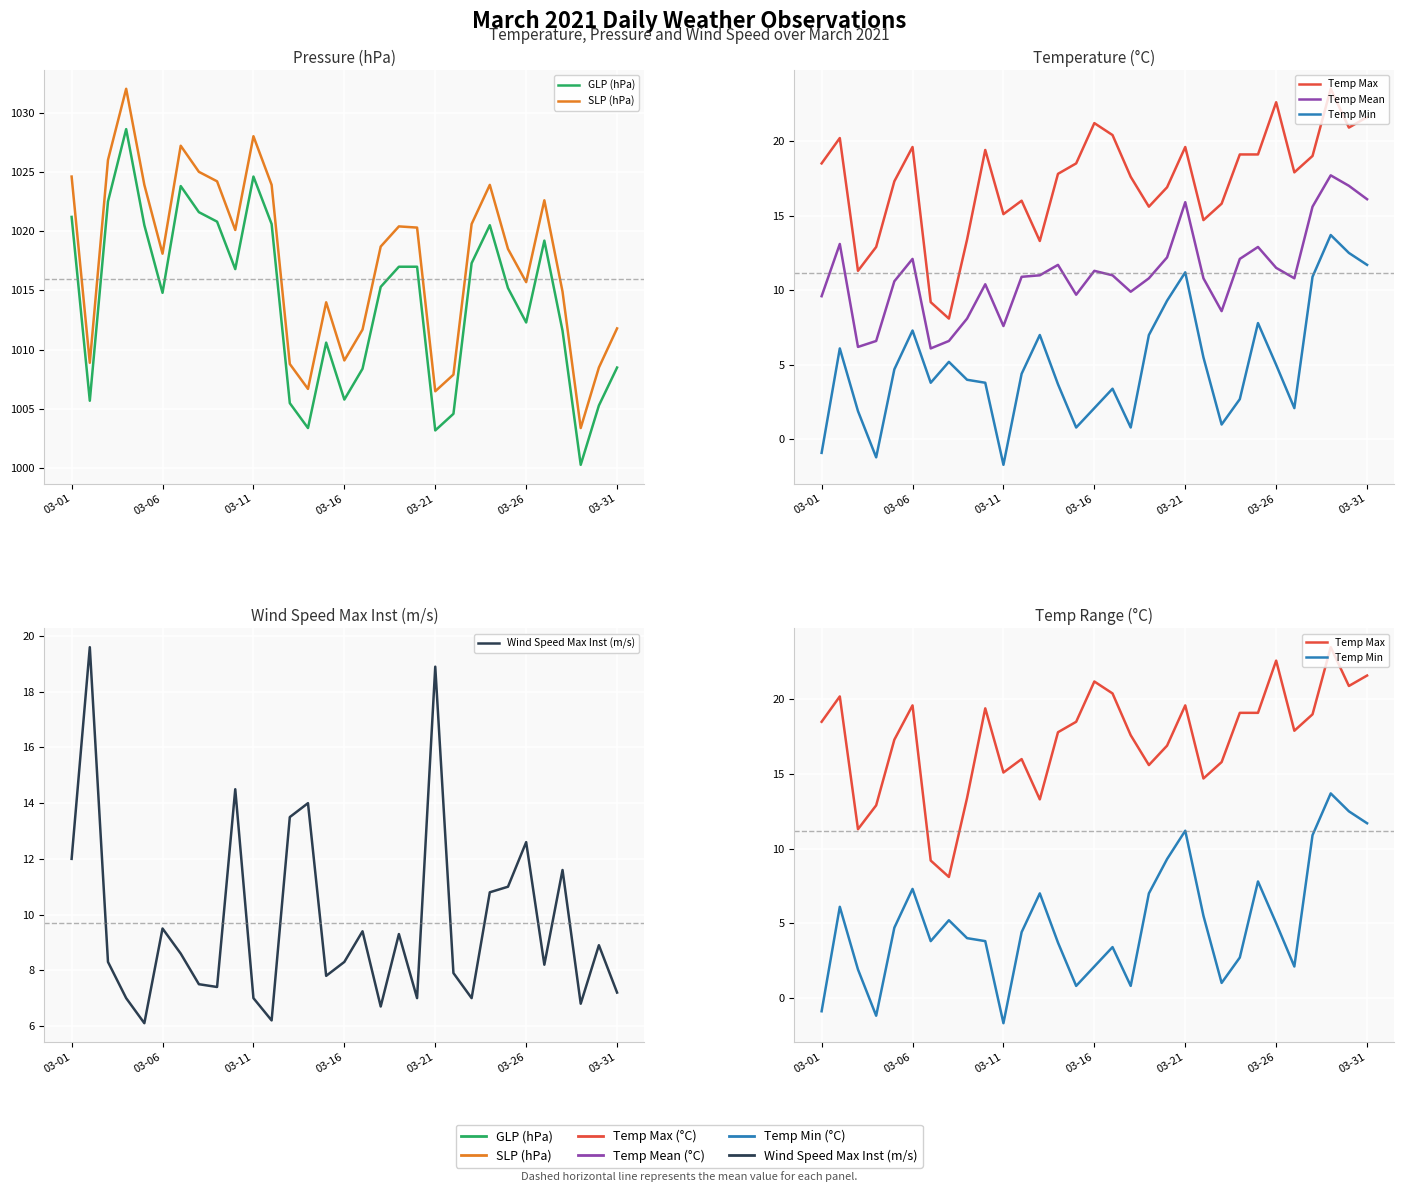

What is the difference between the maximum and second lowest values in the SLP (hPa) series?

25.5